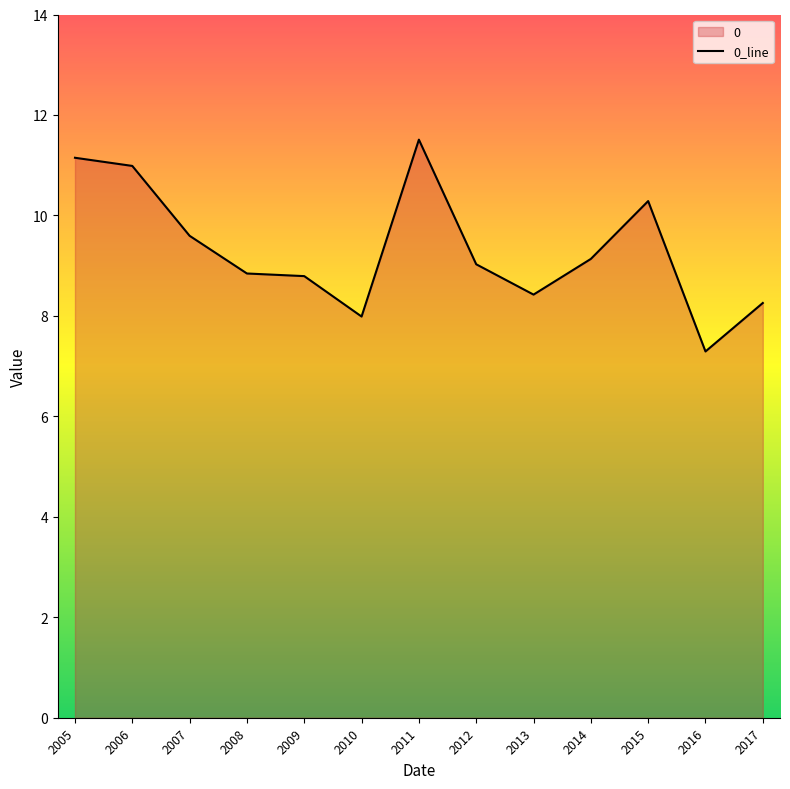

What is the value of the 3rd point from the left?

9.6